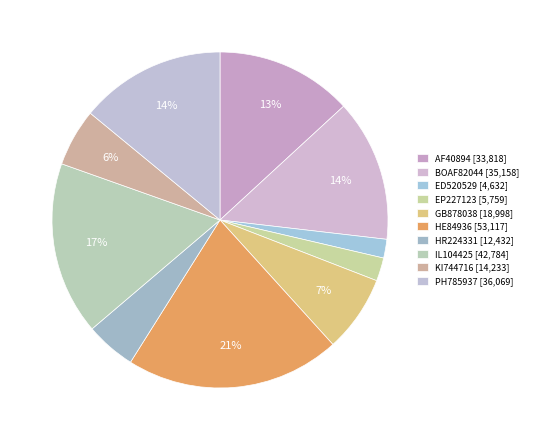

What is the change in value from ED520529 to GB878038?

+14365.6